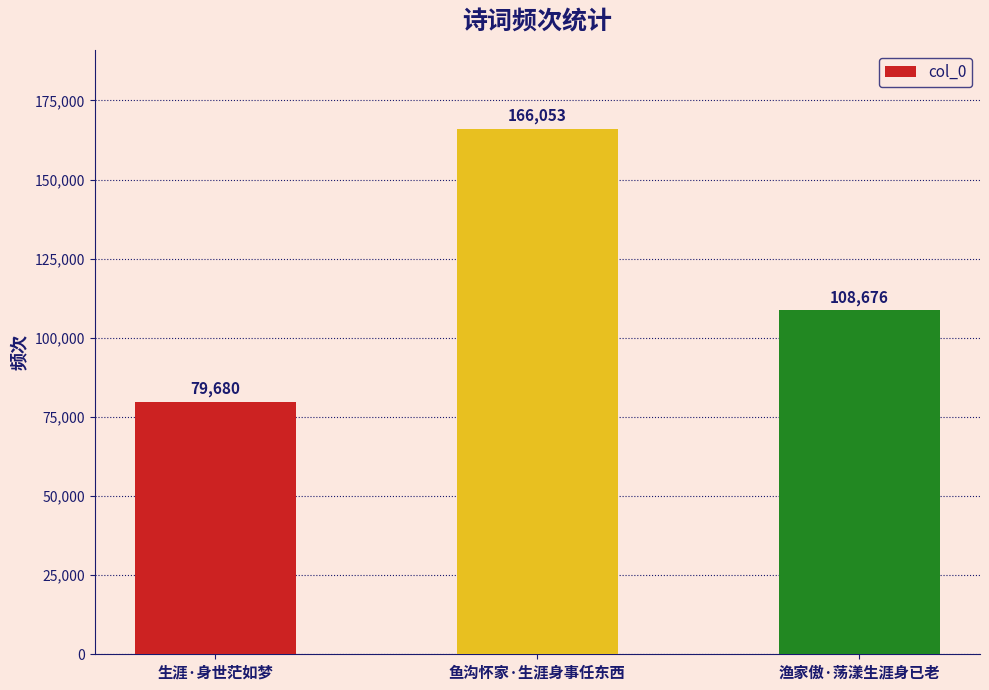

Rank the categories by value from highest to lowest.

鱼沟怀家·生涯身事任东西, 渔家傲·荡漾生涯身已老, 生涯·身世茫如梦